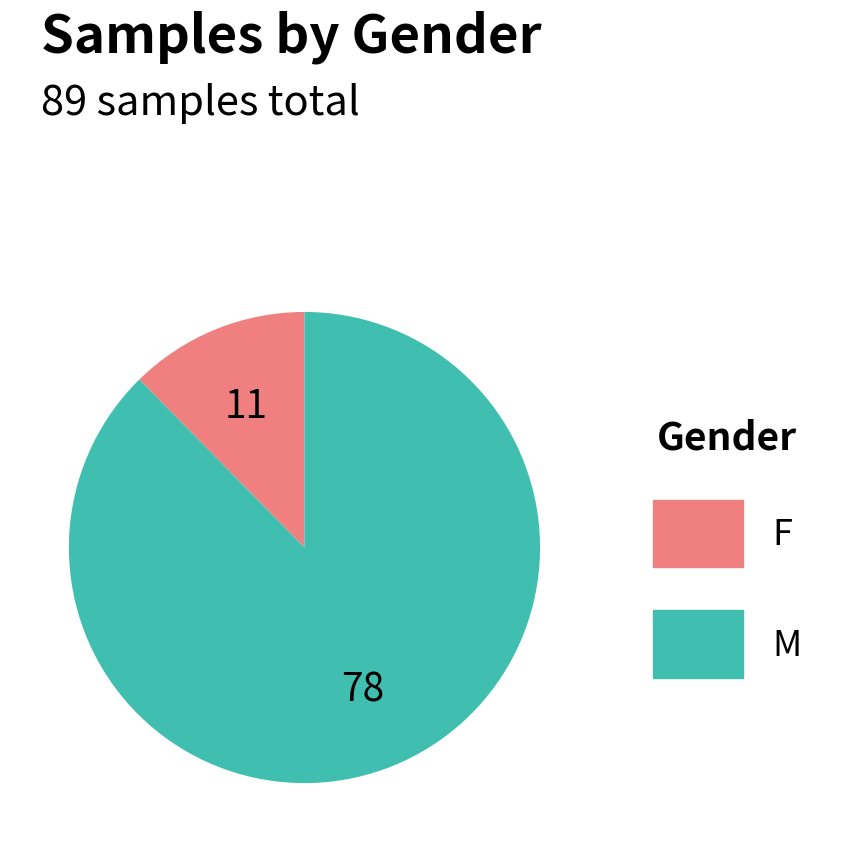

Does any single category account for the majority?

Yes